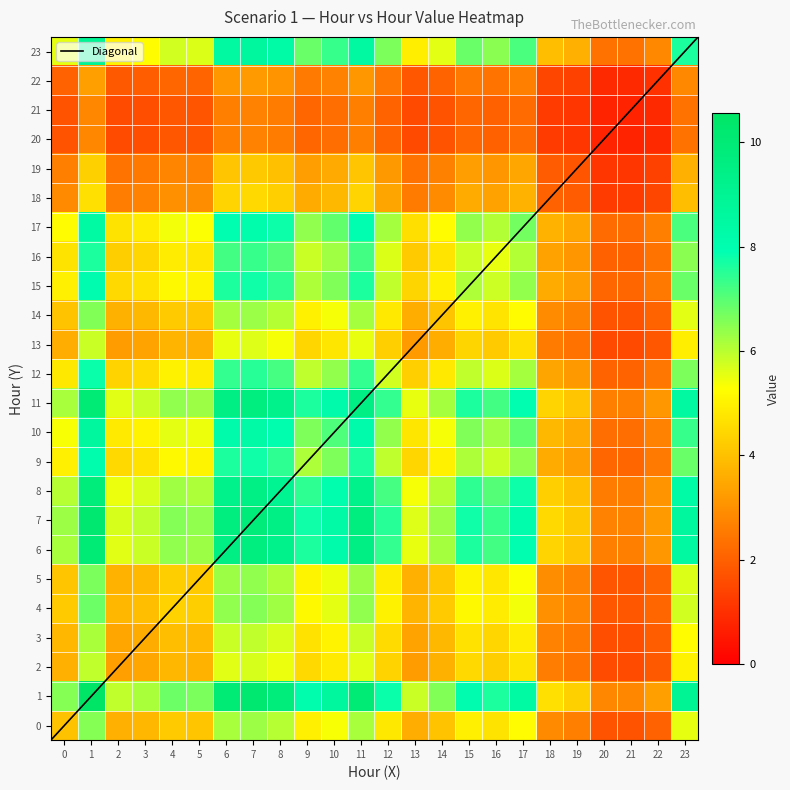

Between 19 and 4, which is larger?

4